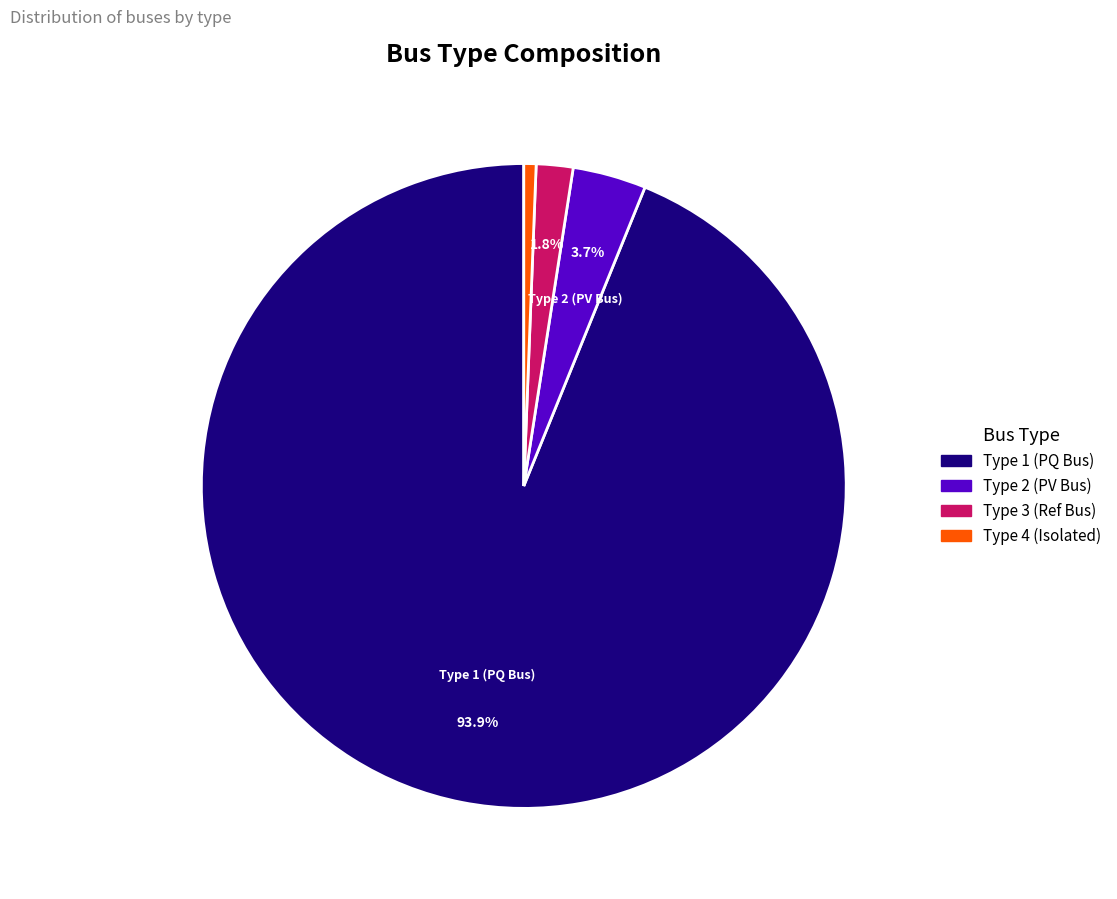

Is there a majority slice in this chart?

Yes